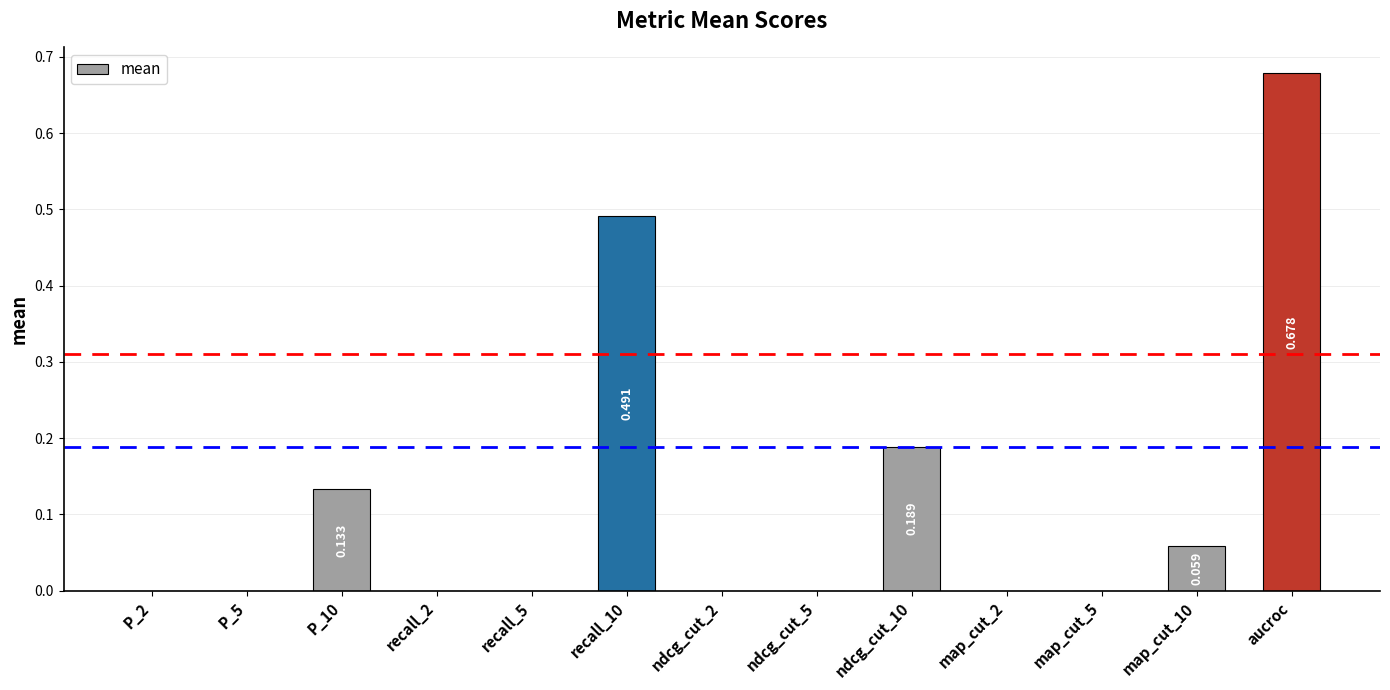

Which label corresponds to the largest value in the chart?

aucroc